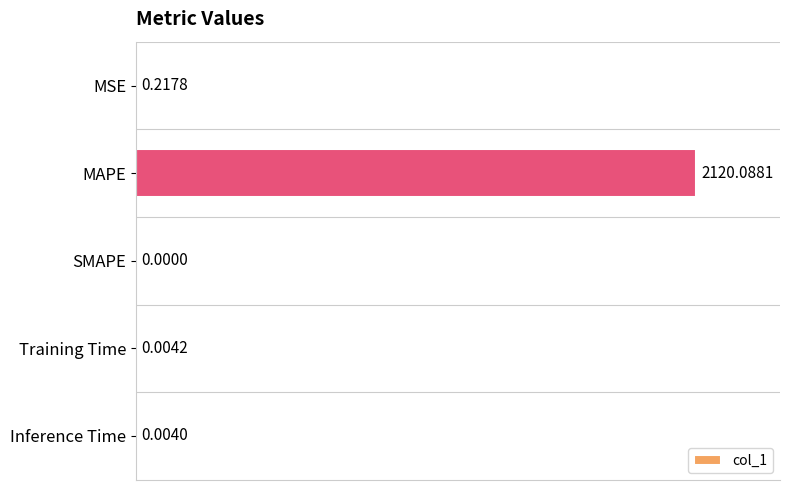

Between MAPE and Training Time, which is larger?

MAPE